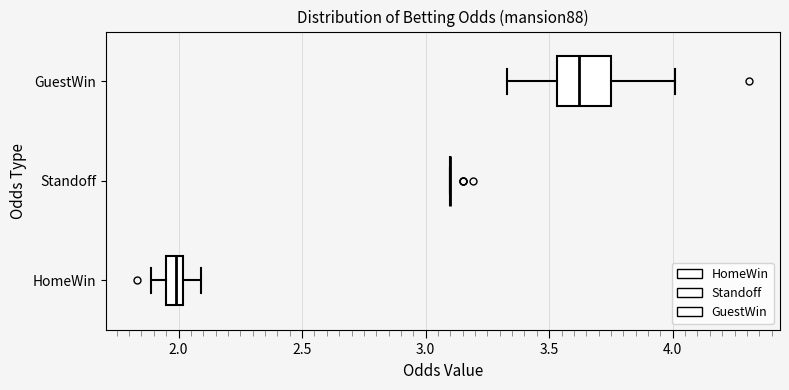

Which box is the widest, from its left edge to its right edge?

GuestWin